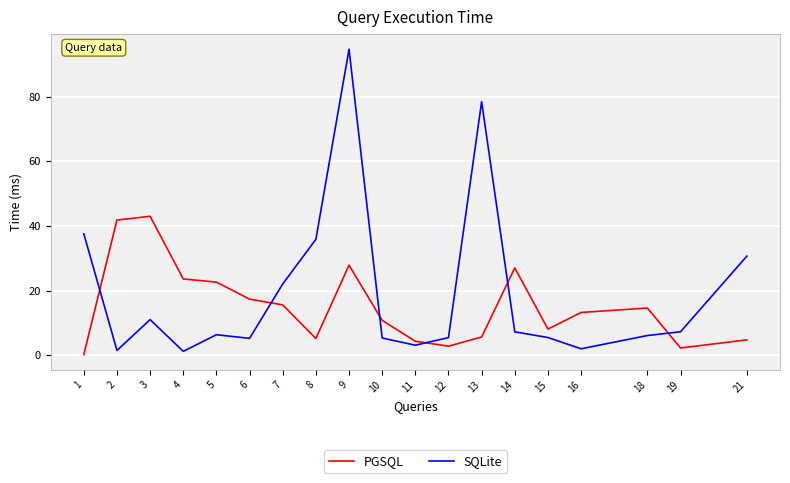

What is the difference between the highest and lowest values at 1?

37.3